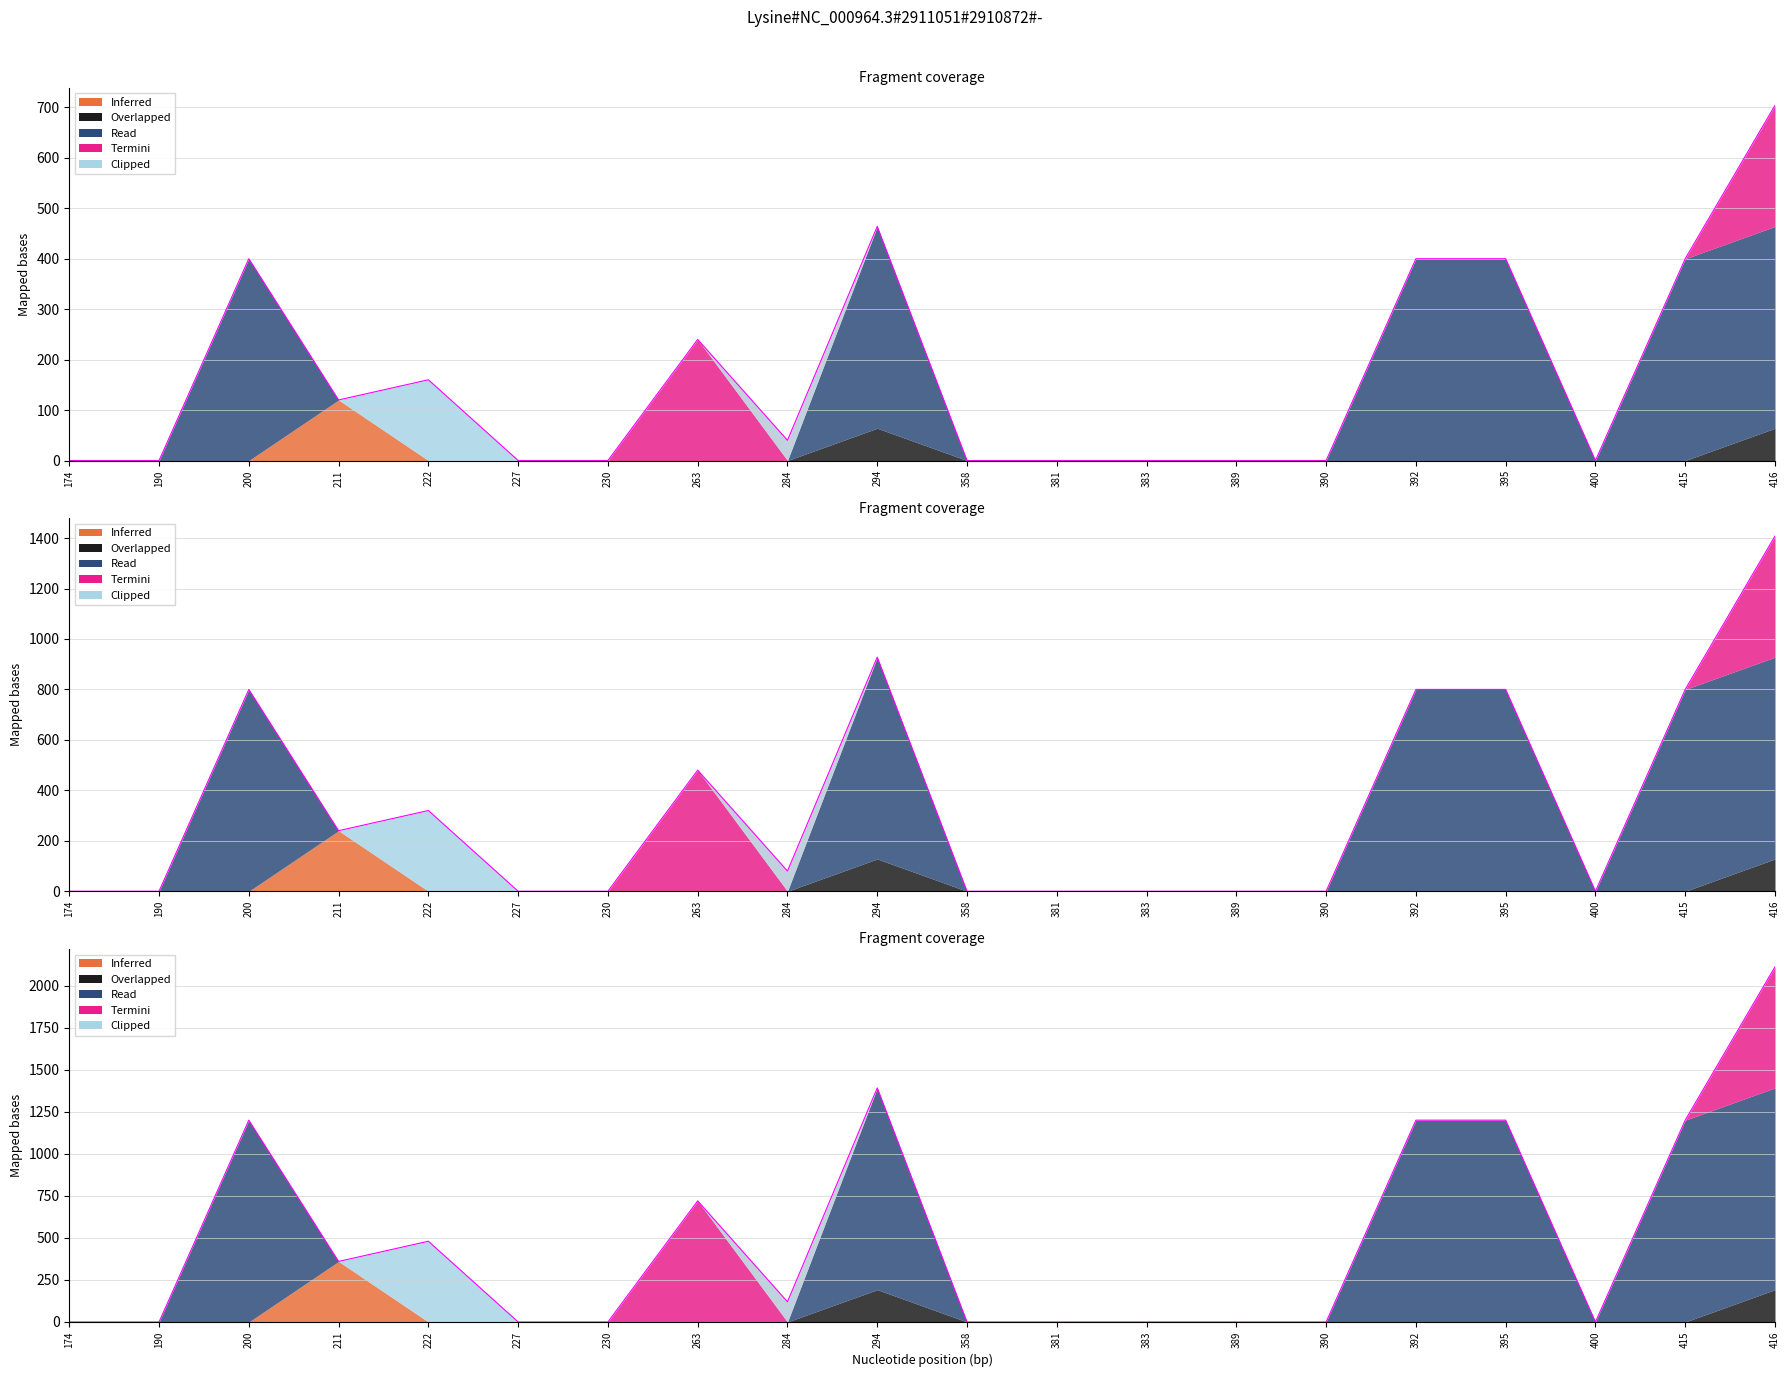

At which category does the chart reach its minimum across all series?

174